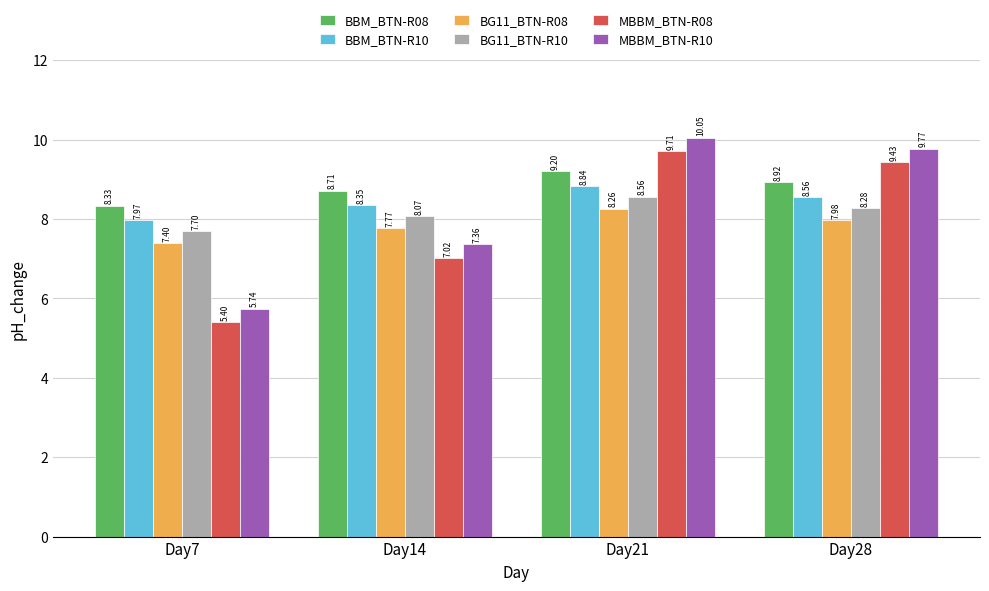

How many groups of bars are there?

4